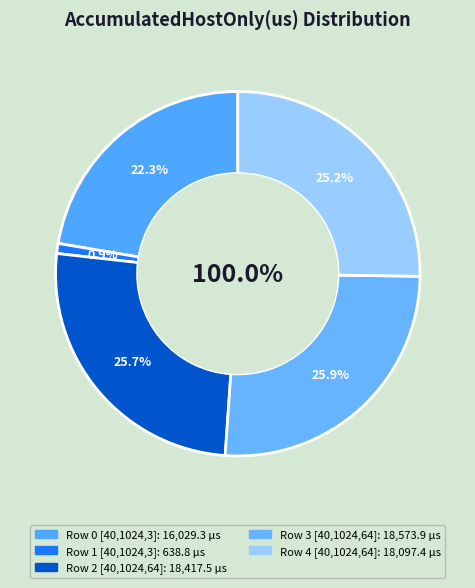

To the nearest percent, what portion does Row 3
[40,1024,64] represent?

26%